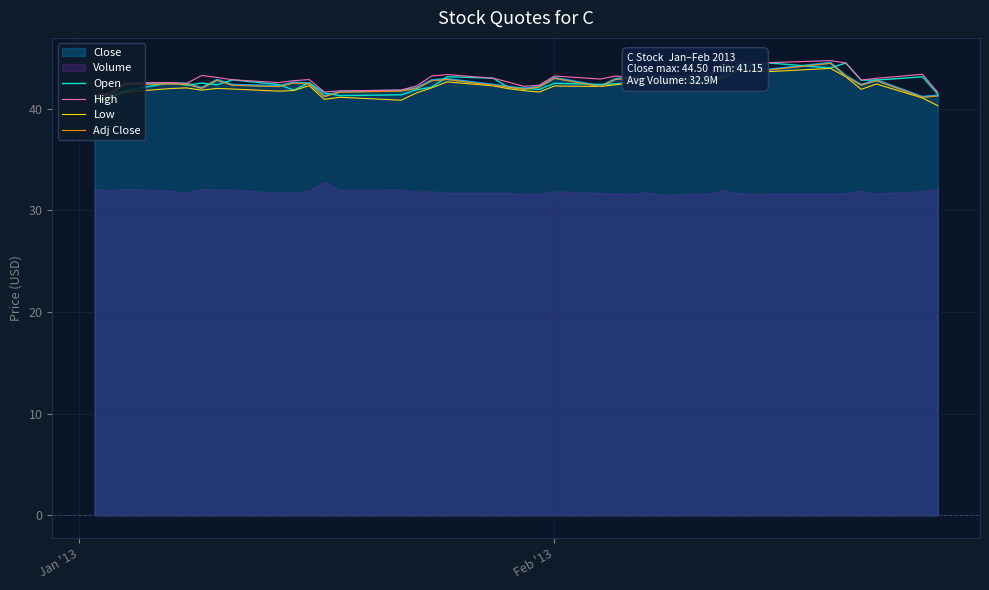

What is the value of the Low point at the 17th from the left?

42.6